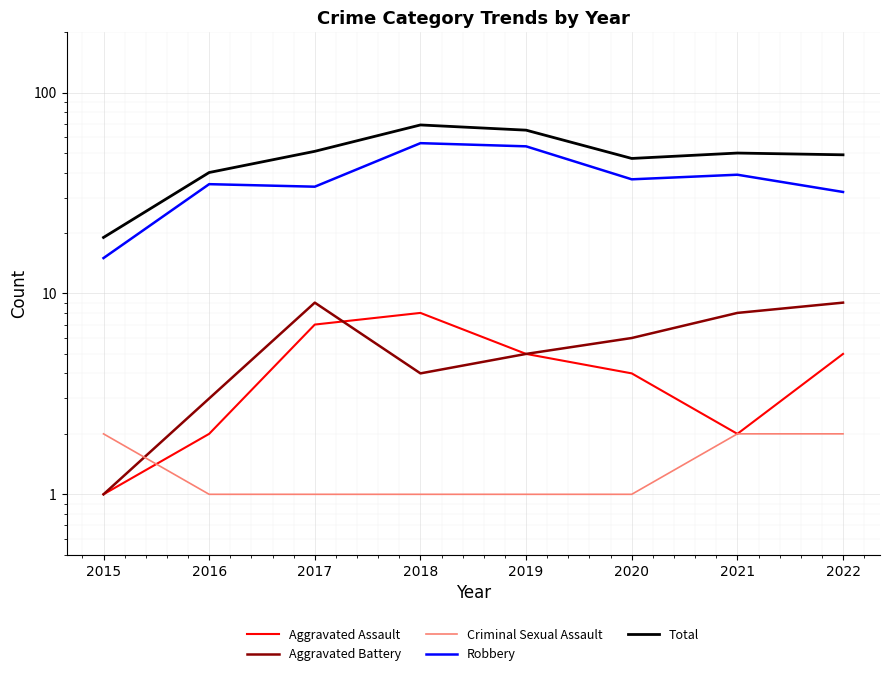

Which series has the largest total across all categories?

Total